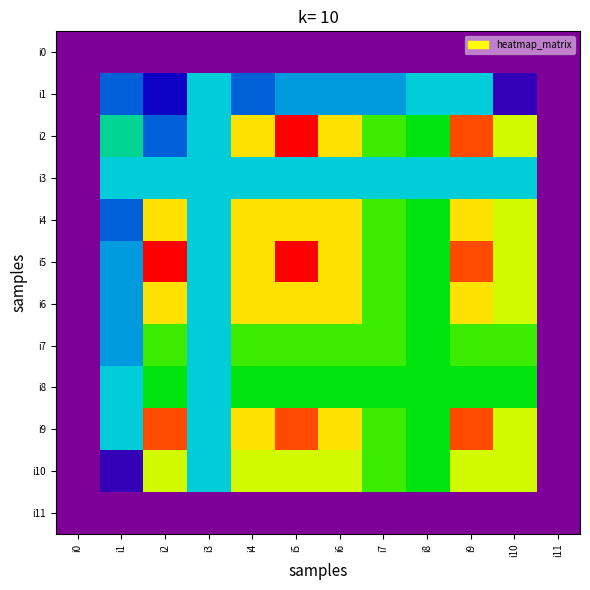

What is the difference between the highest and lowest values at i1?

8